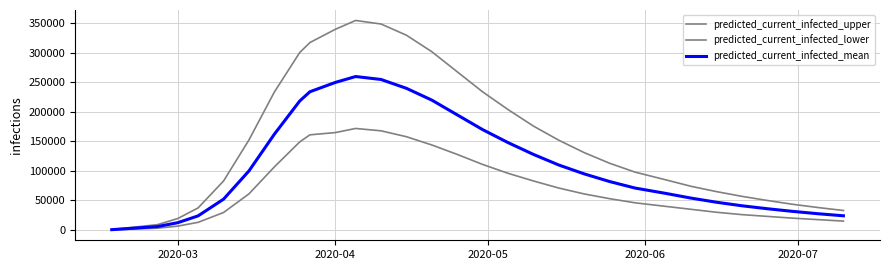

Does the chart display data point markers on the line(s)?

No